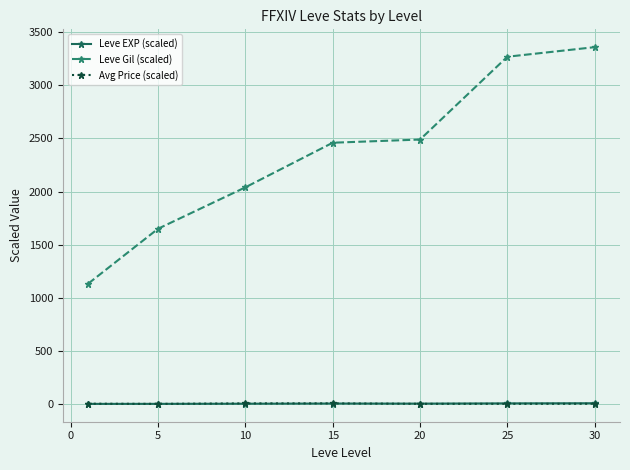

Which series has the largest range (max minus min)?

Leve Gil (scaled)